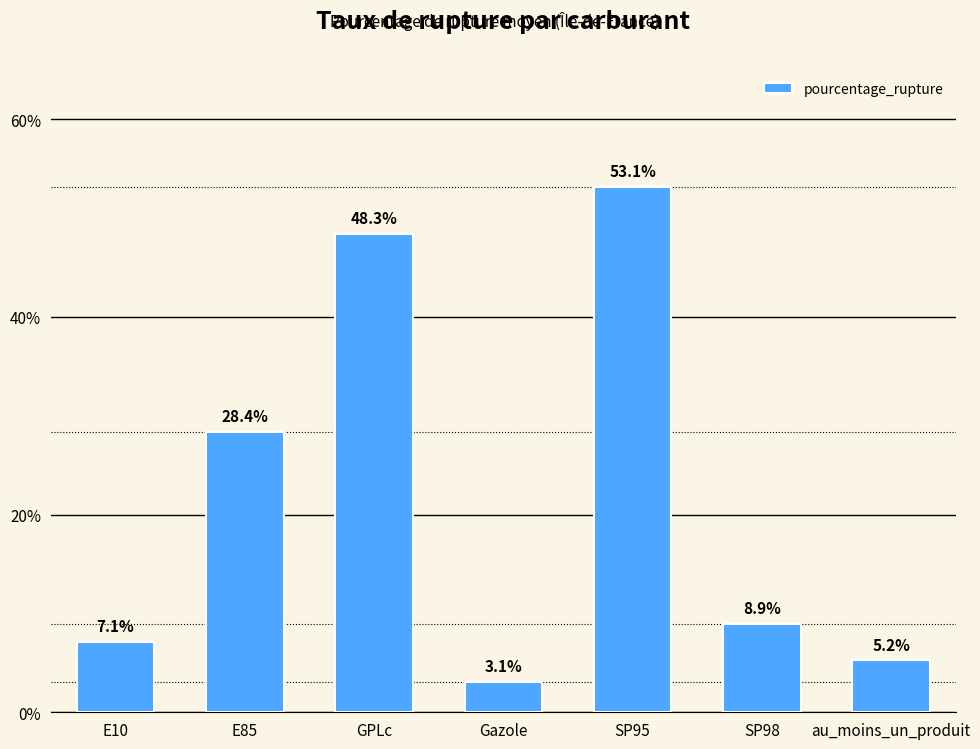

Which category has the highest value across all series?

SP95